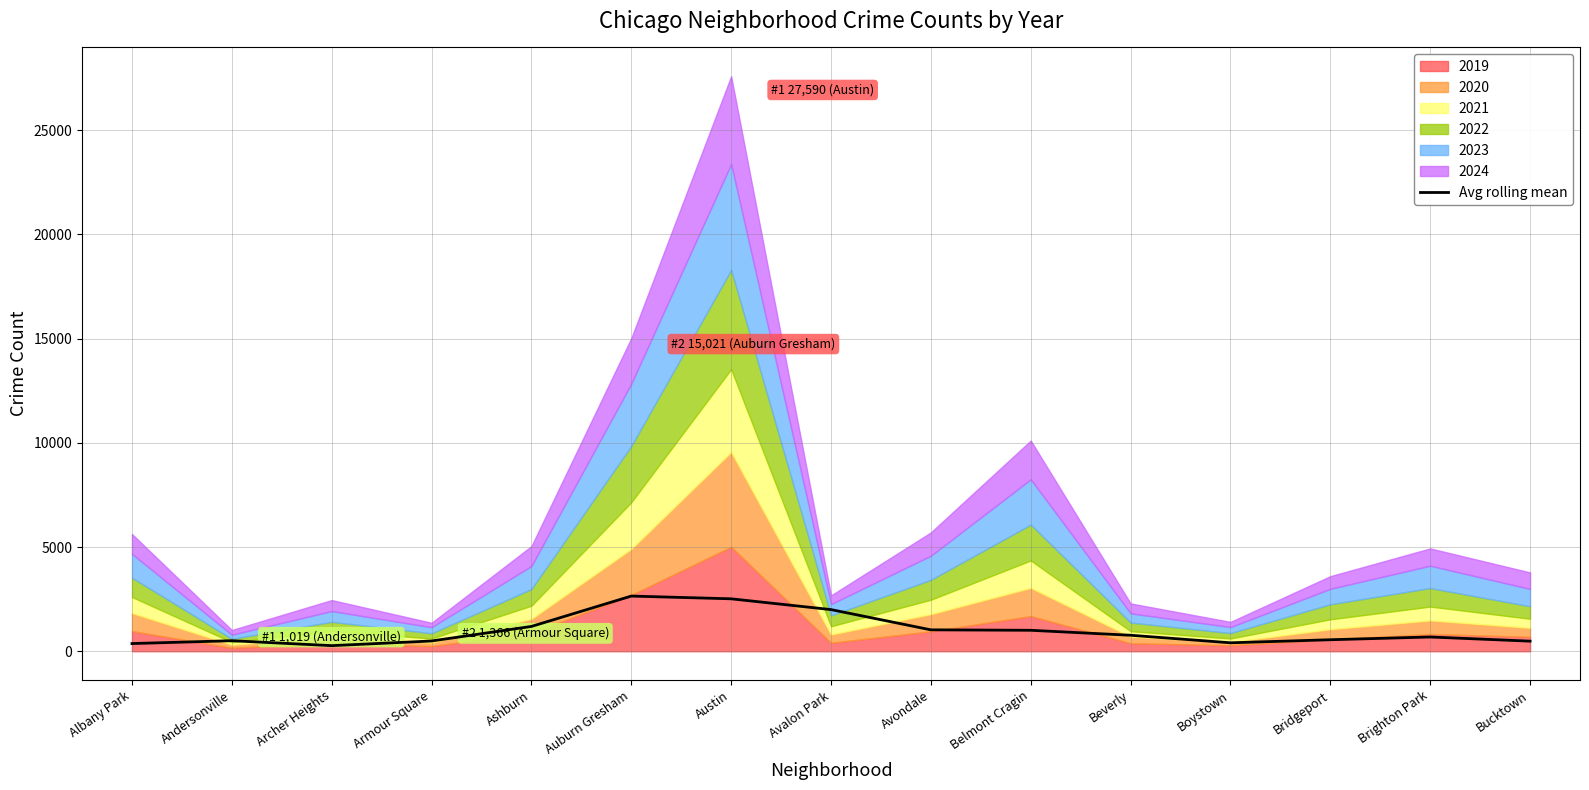

How many points are lower than both their immediate neighbors (excluding endpoints)?

2